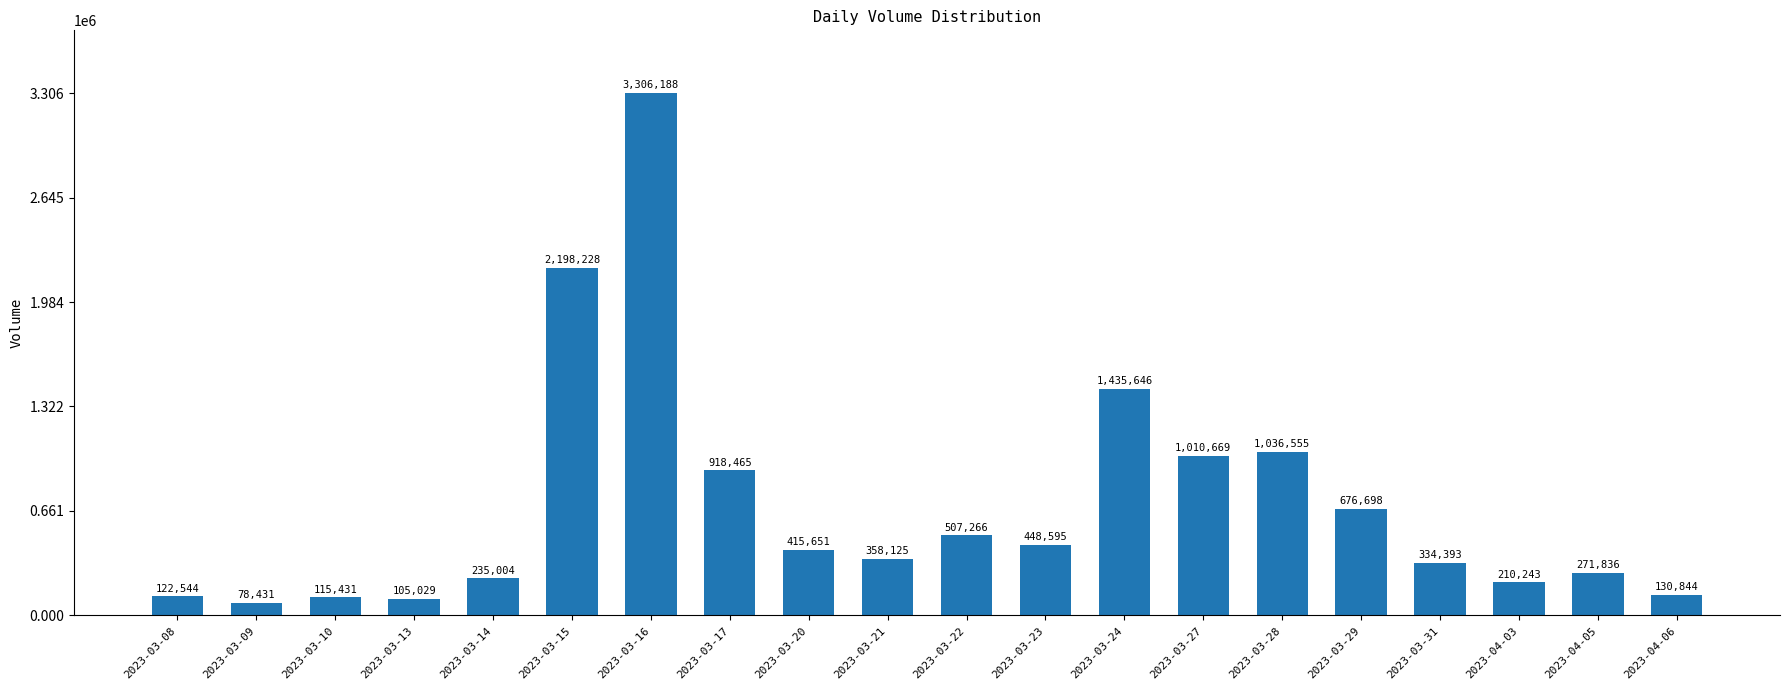

What is the difference between the values at 2023-03-13 and 2023-03-10?

10402